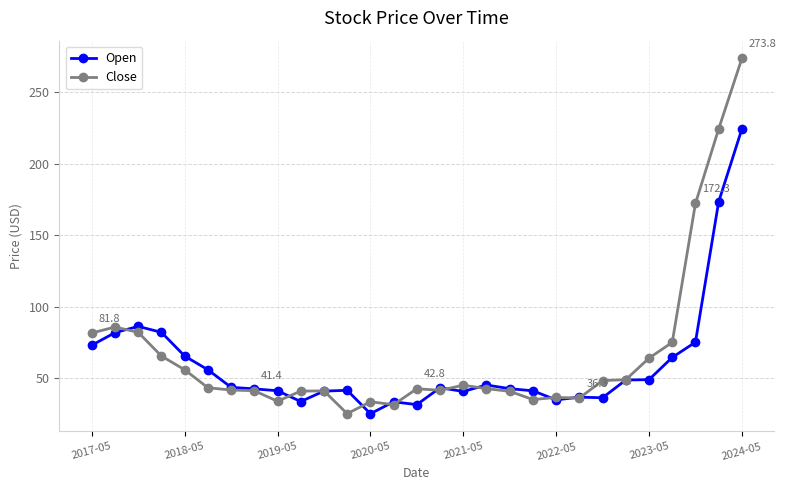

True or false: Close has more than 2 interior local peaks.

True